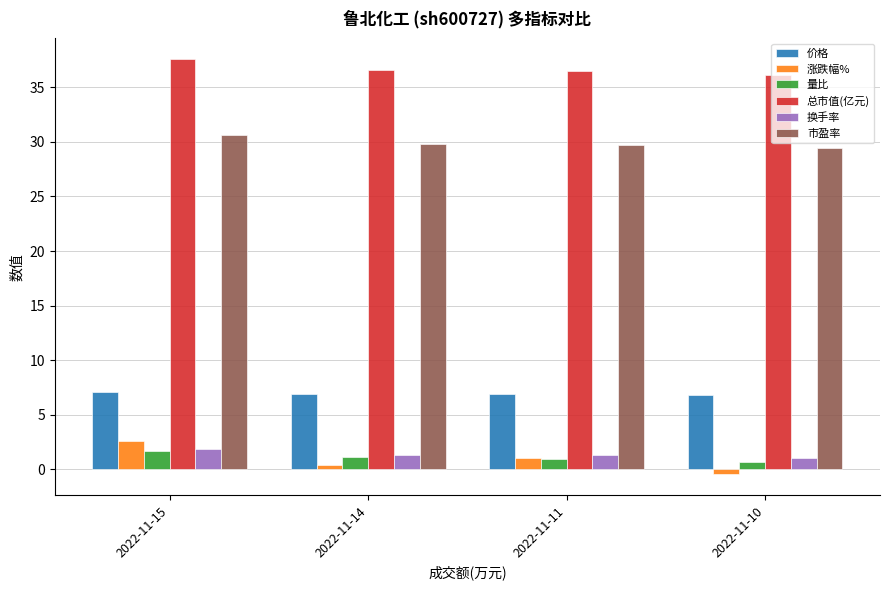

Is the value of 价格 at 2022-11-10 greater than the value of 涨跌幅% at 2022-11-10?

Yes